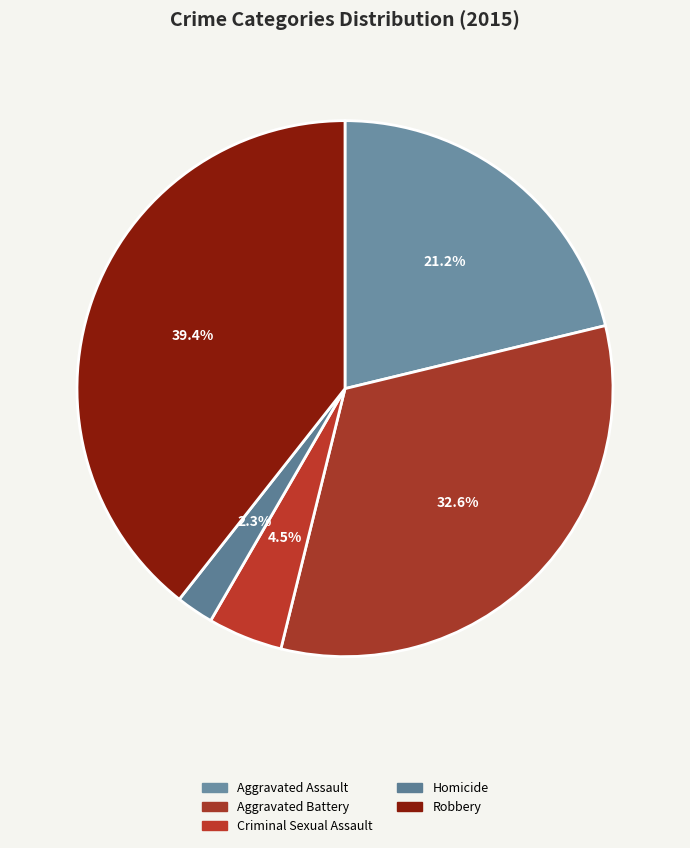

To the nearest percent, what is the difference between the Aggravated Battery and Criminal Sexual Assault slice percentages?

28%